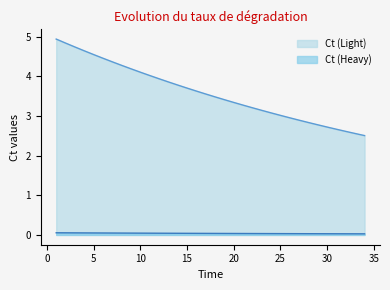

True or false: Ct (Heavy) and Ct (Light) cross at least once.

False